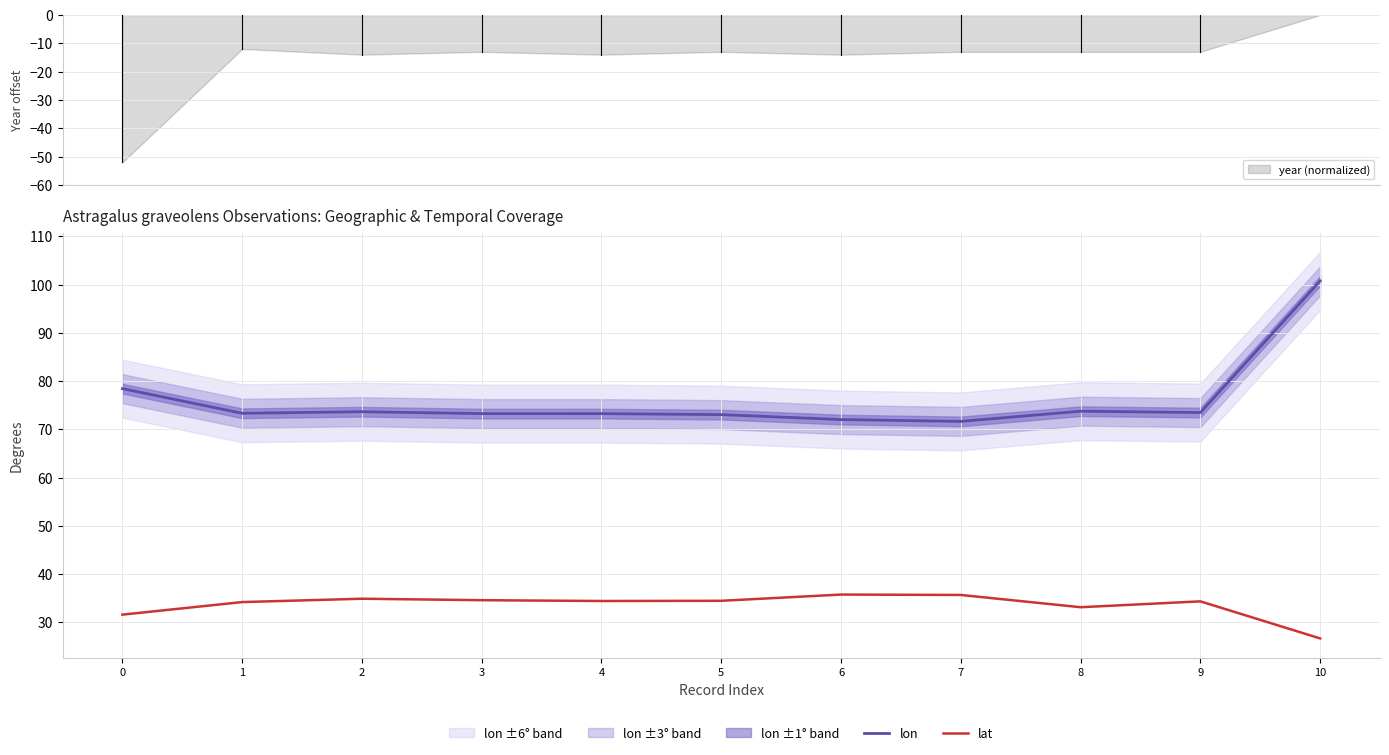

True or false: lat and lon intersect in this chart.

False